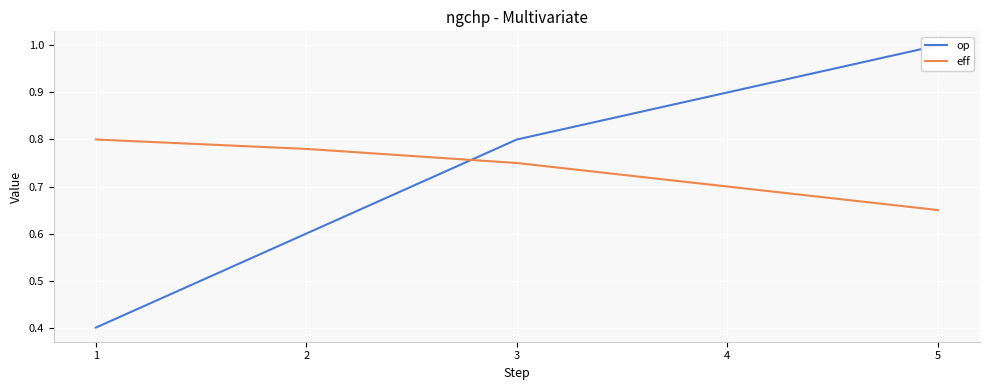

What is the spread (max minus min) of values at 5?

0.3